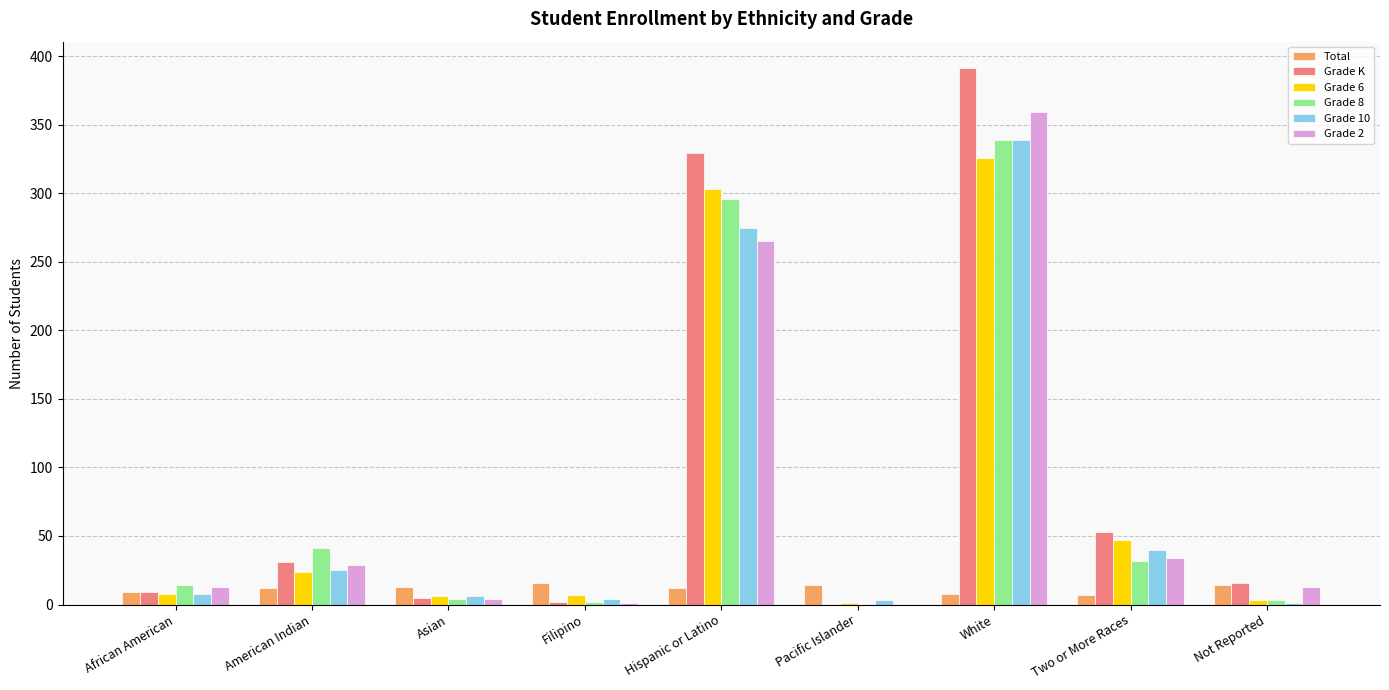

How many data points does each series have?

9